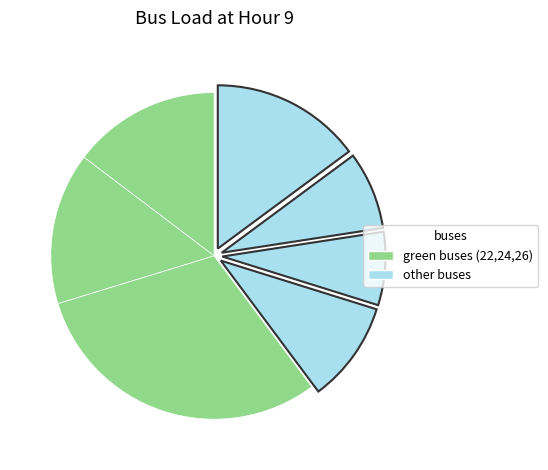

Is there a majority slice in this chart?

No